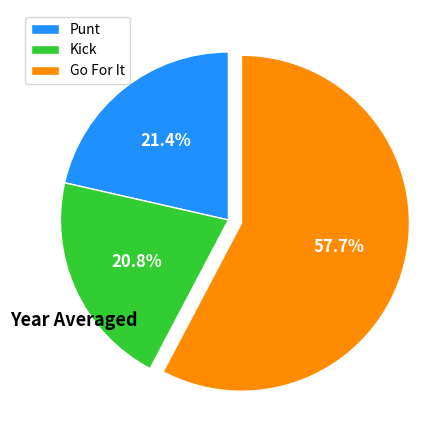

Rank the categories by value from lowest to highest.

Kick, Punt, Go For It